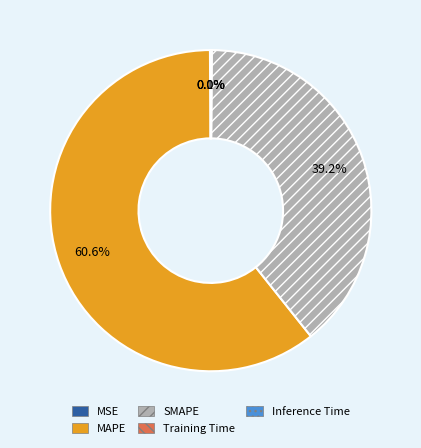

What is the largest slice in the pie chart?

MAPE